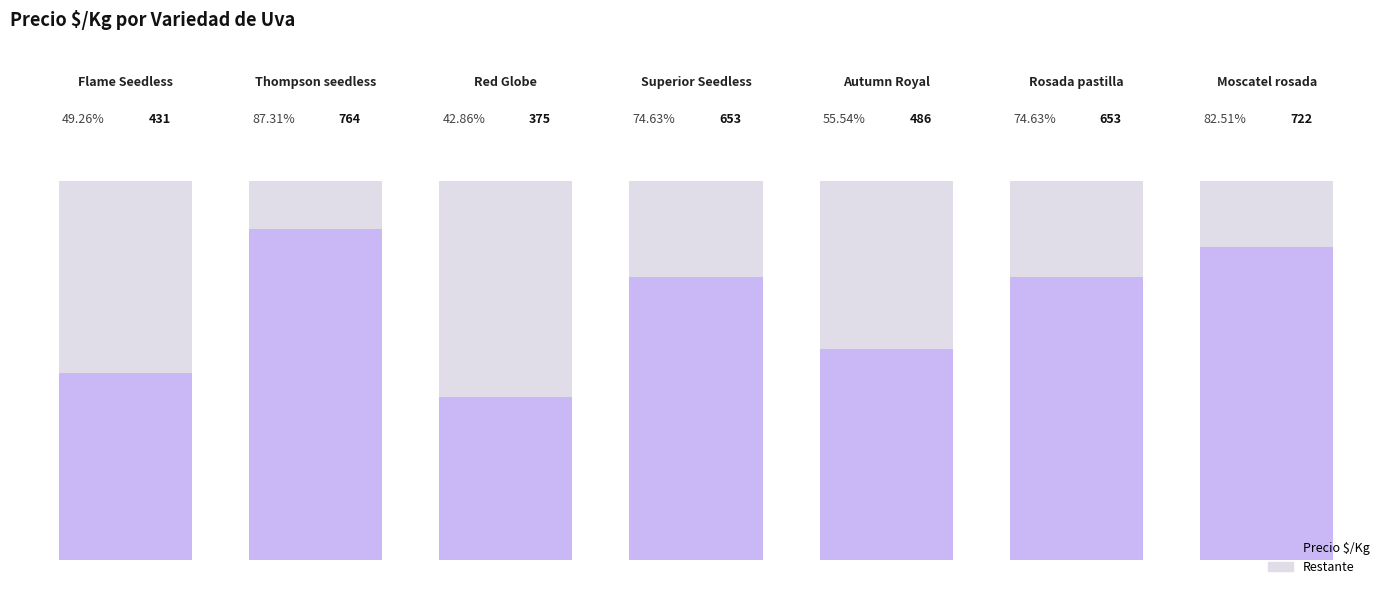

Does the chart contain stacked bars?

Yes